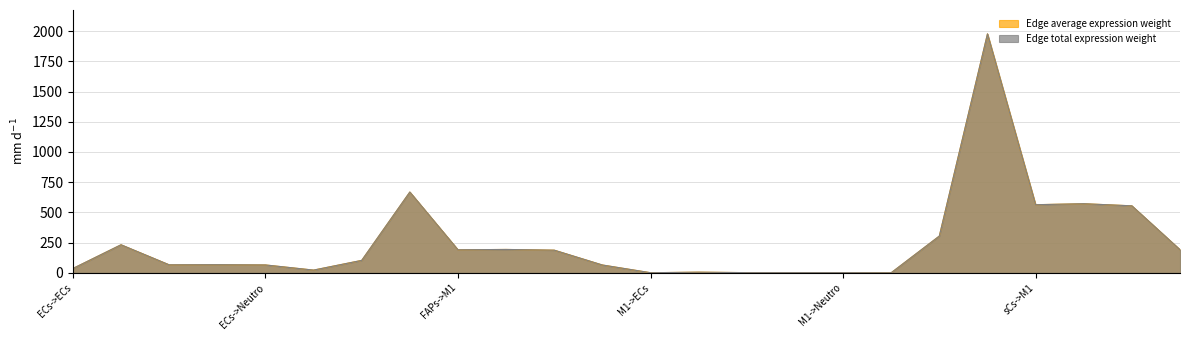

What is the sum of all Edge average expression weight values?

6068.2